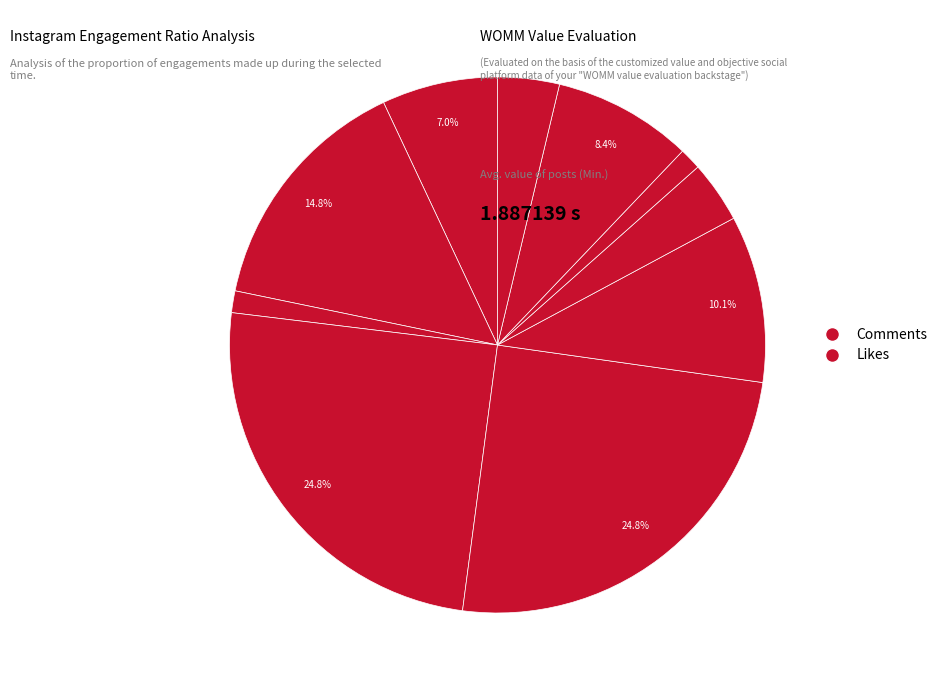

How many segments does this pie chart have?

10